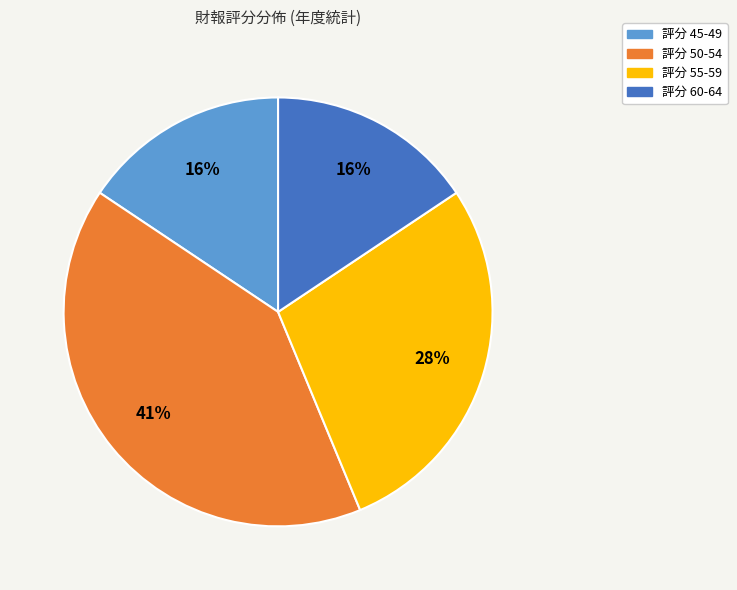

Is there a majority slice in this chart?

No